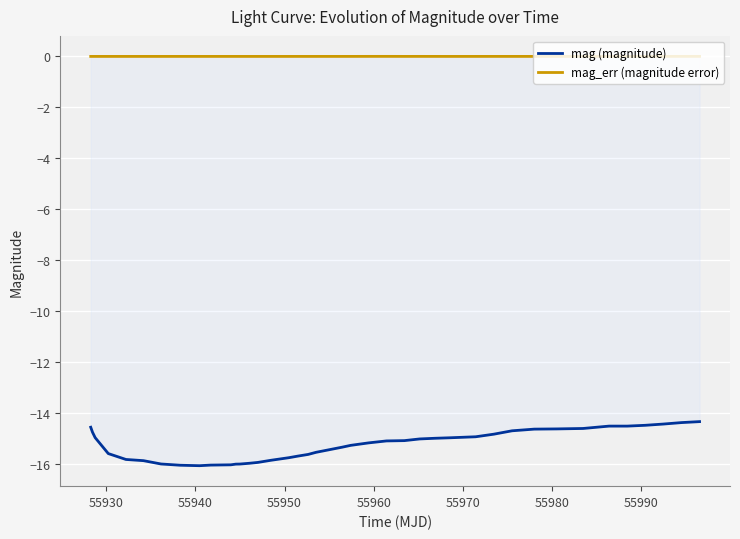

True or false: mag (magnitude) and mag_err (magnitude error) cross at least once.

False